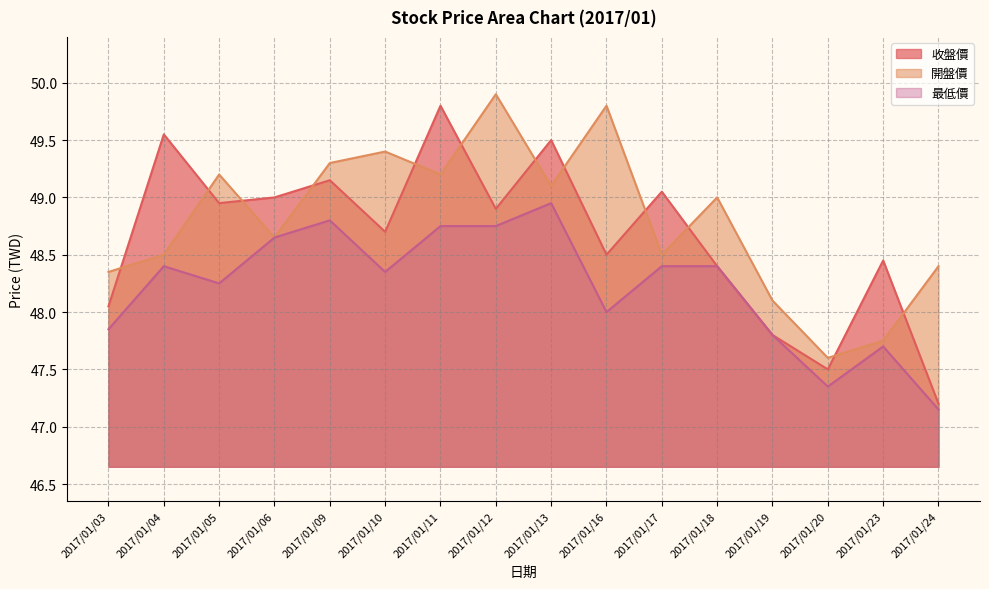

What is the difference between the maximum and second lowest values in the 收盤價 series?

2.3